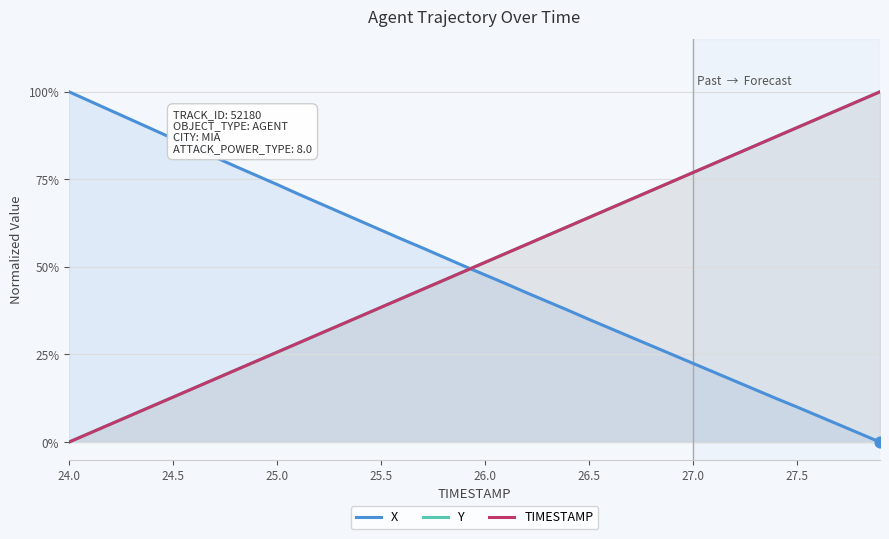

After their last crossing, which series has the higher values: X or Y?

Y